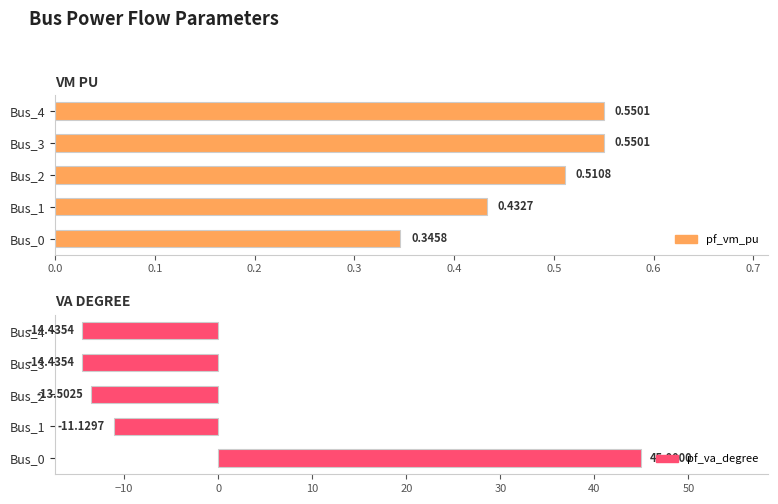

Does the chart contain stacked bars?

No